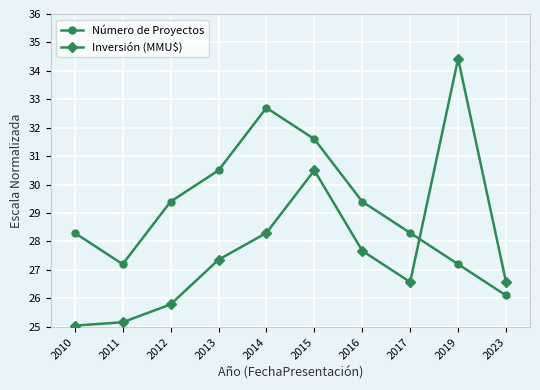

True or false: Número de Proyectos and Inversión (MMU$) cross at least once.

True